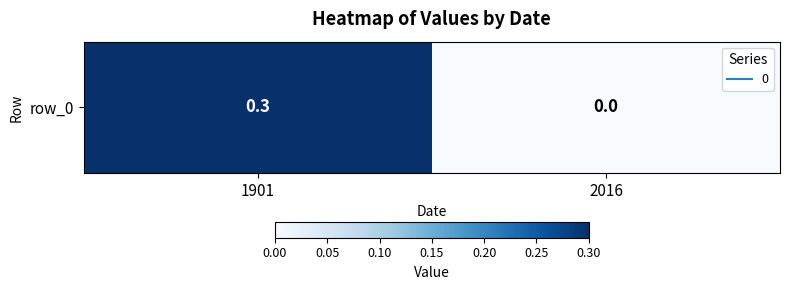

Rank the categories by value from highest to lowest.

1901, 2016